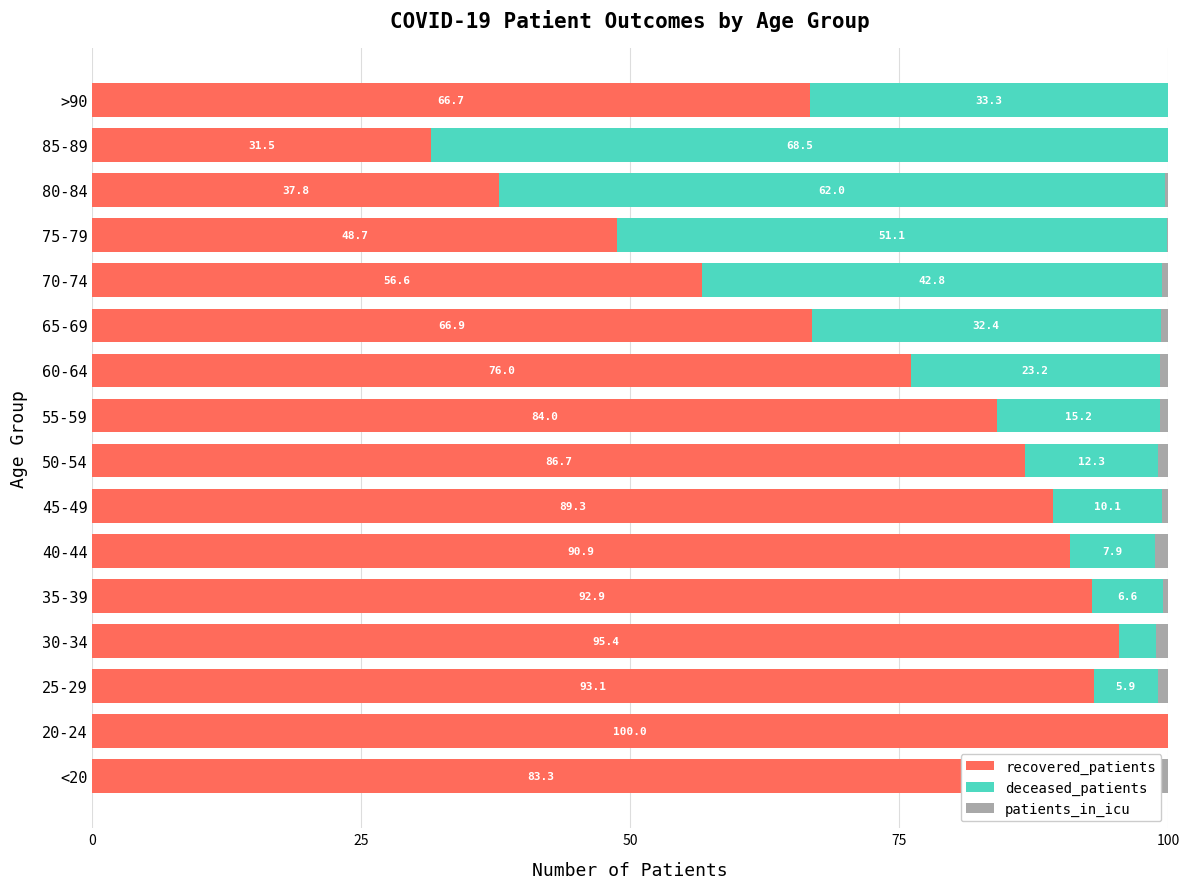

Count the number of data series in this chart.

3